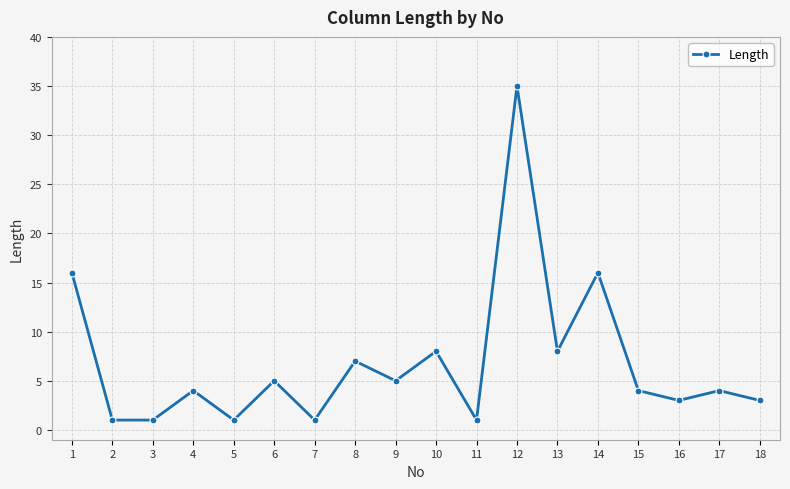

How many interior local peaks (higher than both neighbors) does the data have?

7